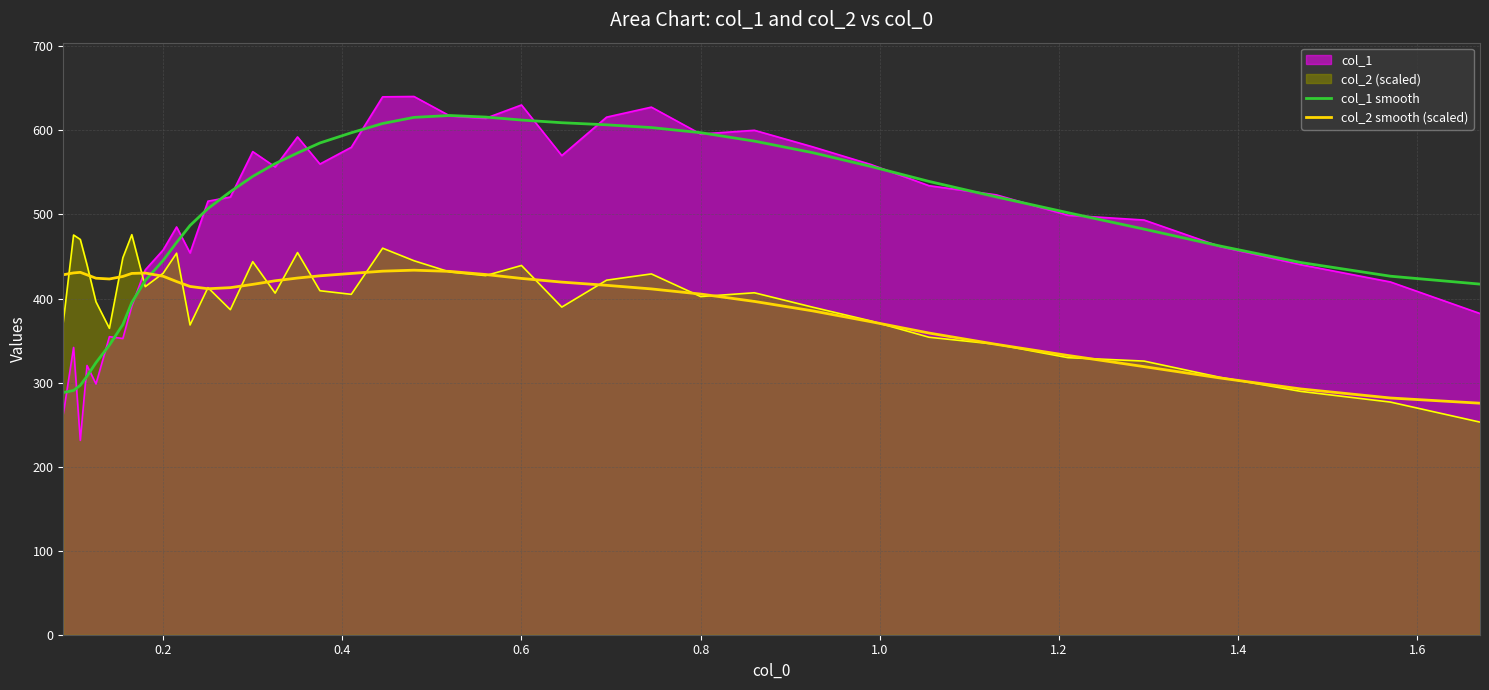

Does the chart have visible grid lines?

Yes